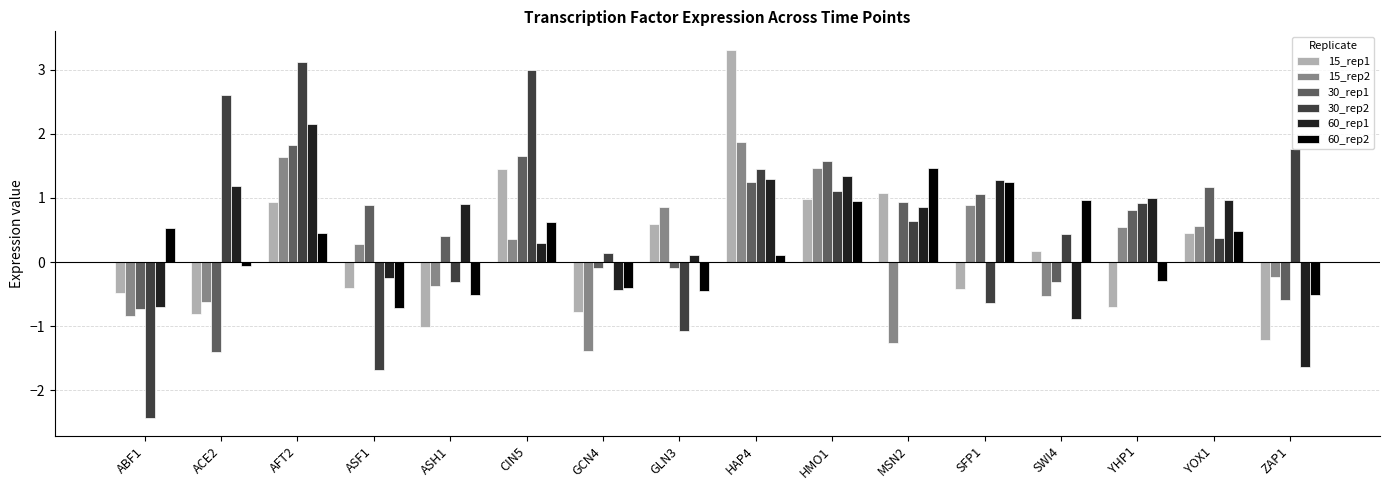

How many series are shown in this chart?

6